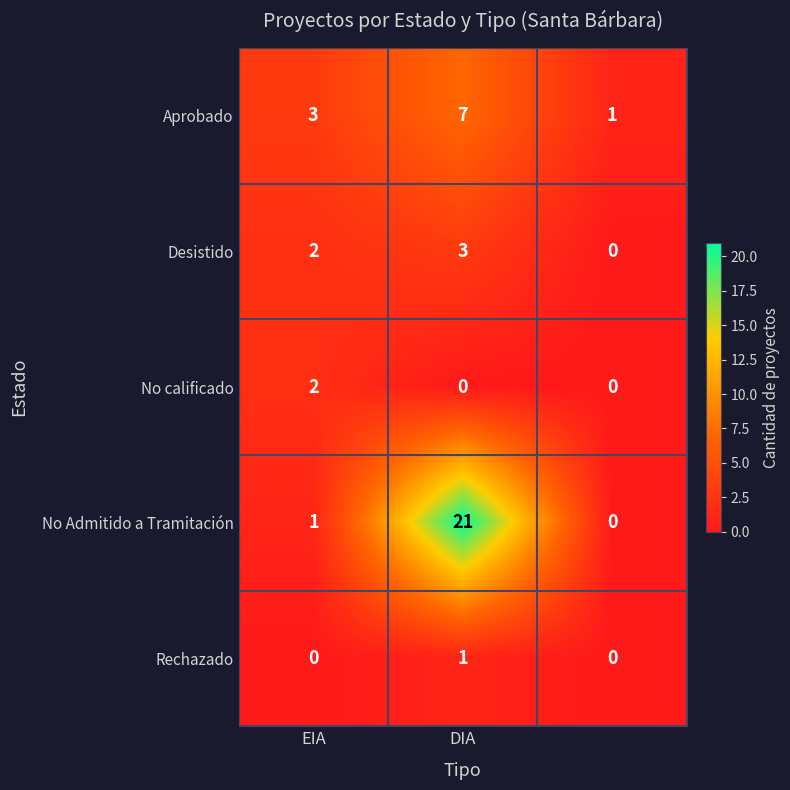

How many distinct data groups are displayed?

5